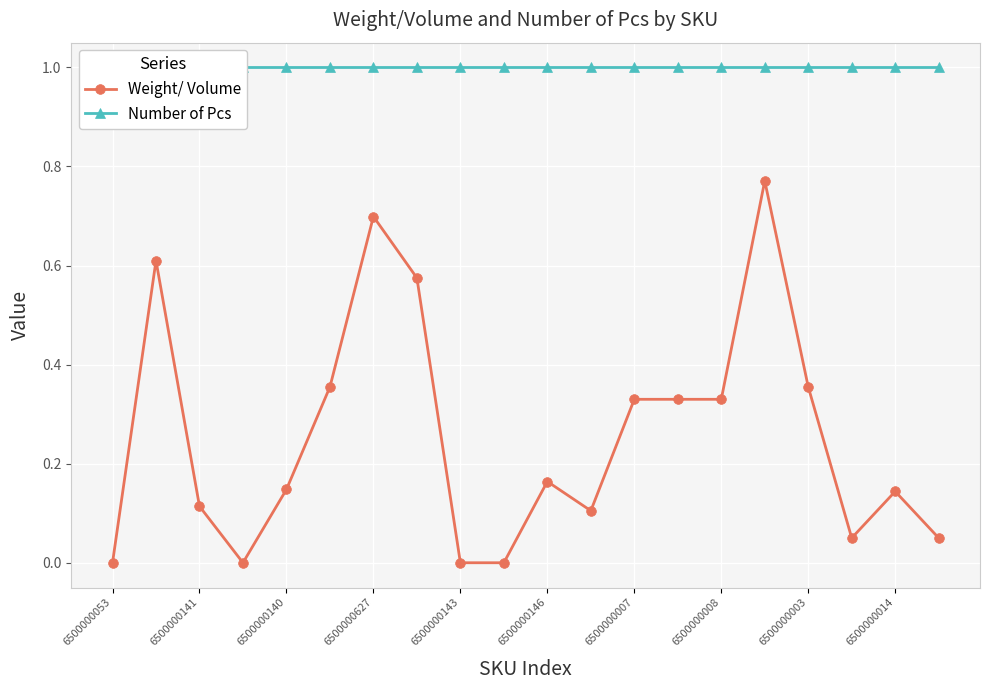

What is the difference between the second highest and second lowest values in the Weight/ Volume series?

0.7